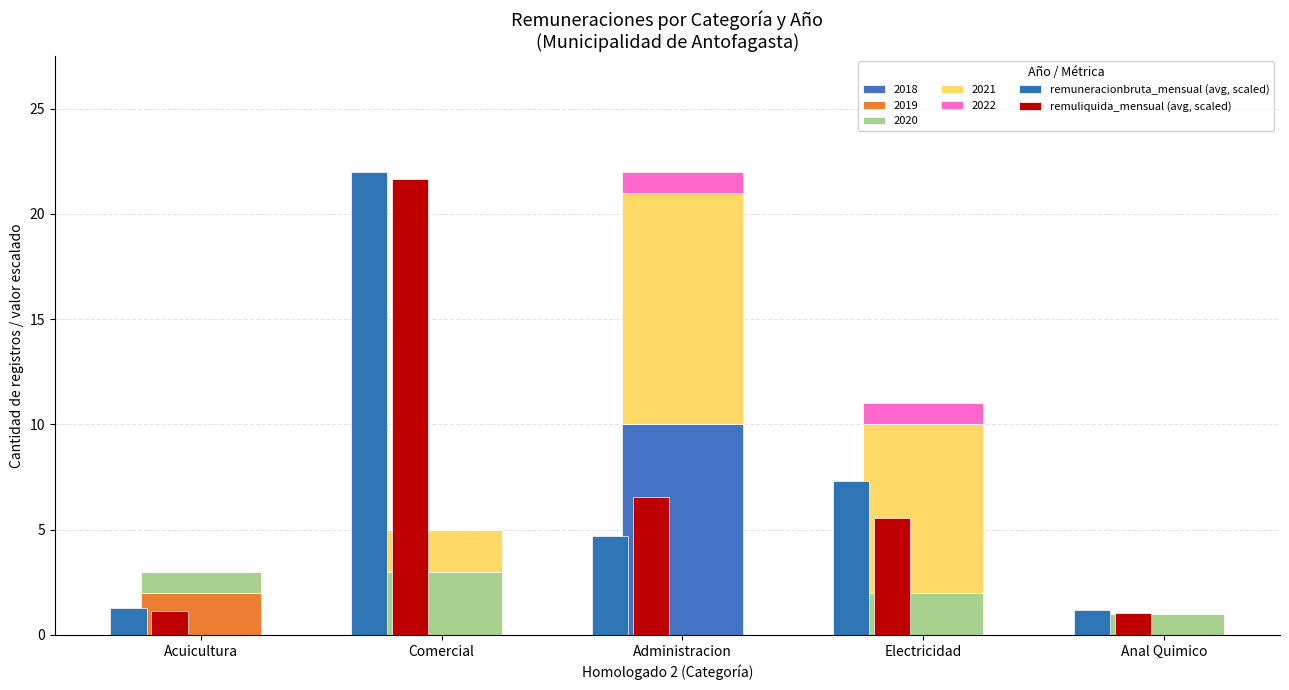

What is the total value across all series at Anal Quimico?

2.2